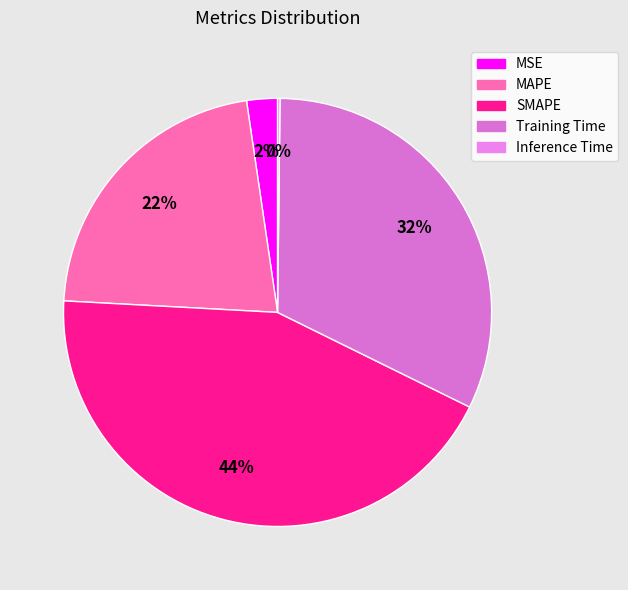

To the nearest percent, what is the combined percentage of MSE and Inference Time?

3%